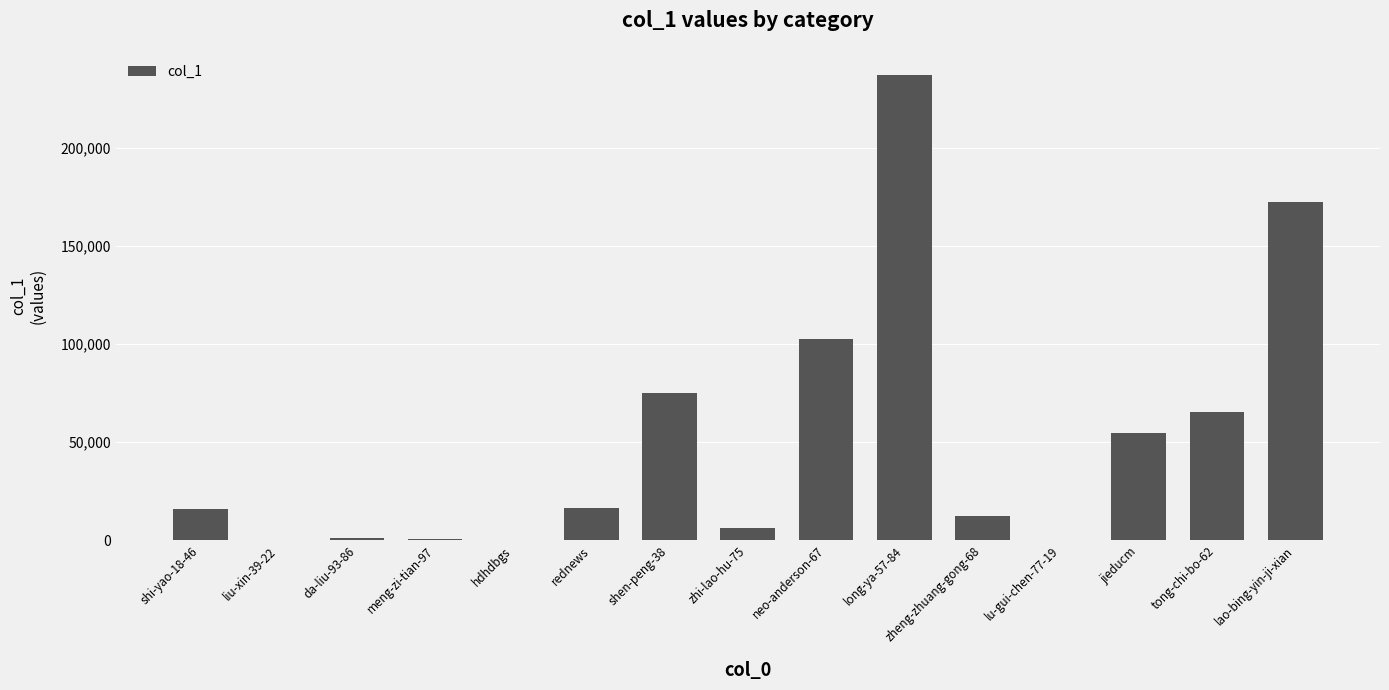

What value does the data have at neo-anderson-67, to the nearest 100?

102400